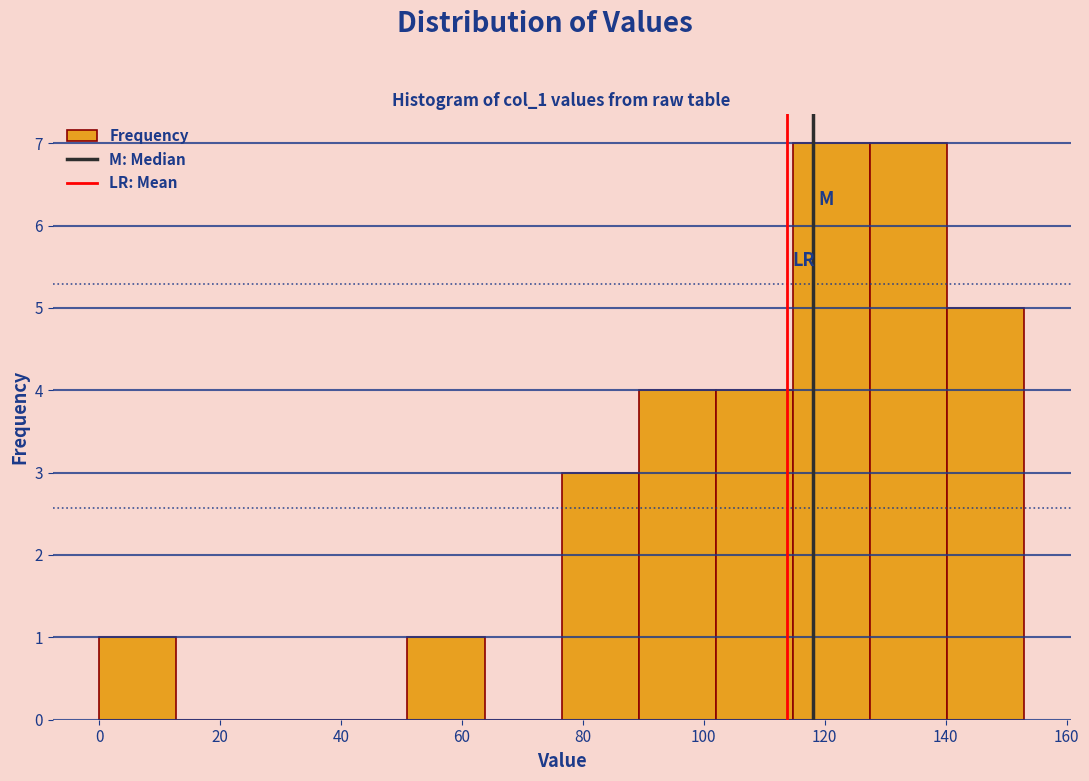

How tall is the bar that spans 114 to 128 on the x-axis? Neither the bar edges nor the heights are printed on the chart, so give them approximately, as read against the axes.

7